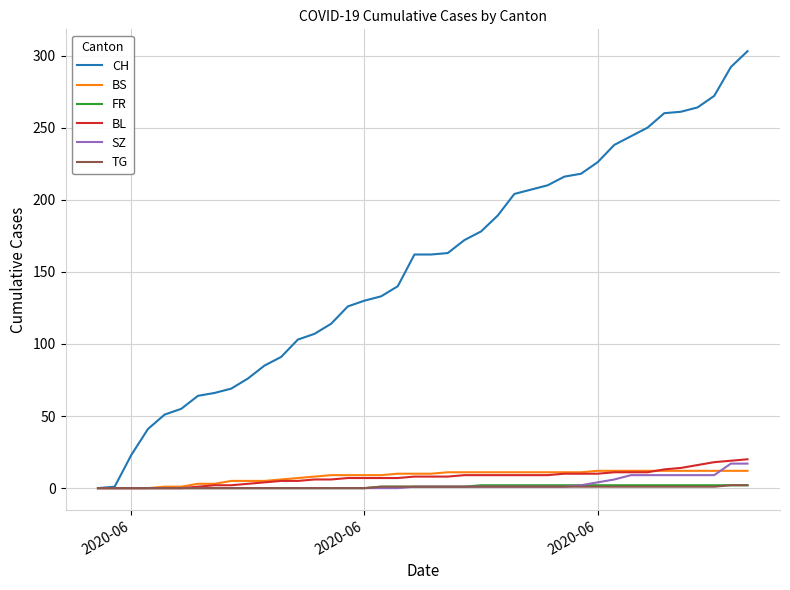

Which series has the largest range (max minus min)?

CH